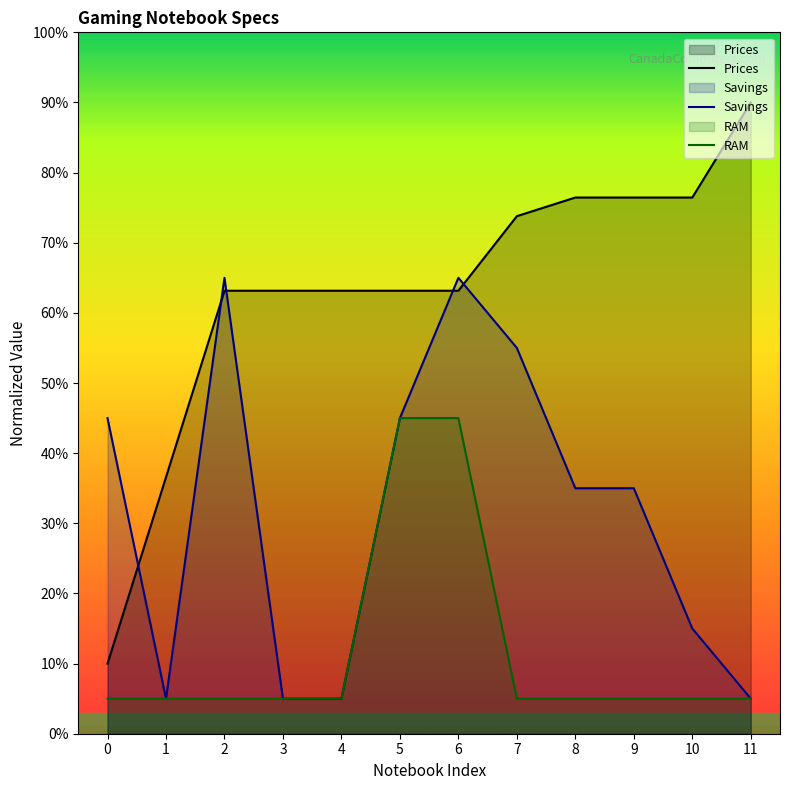

Is it true that RAM equals 8.3 at 1?

False